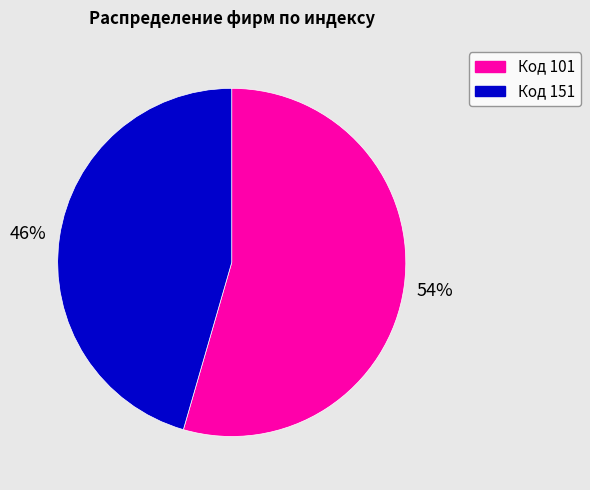

Is there a majority slice in this chart?

Yes